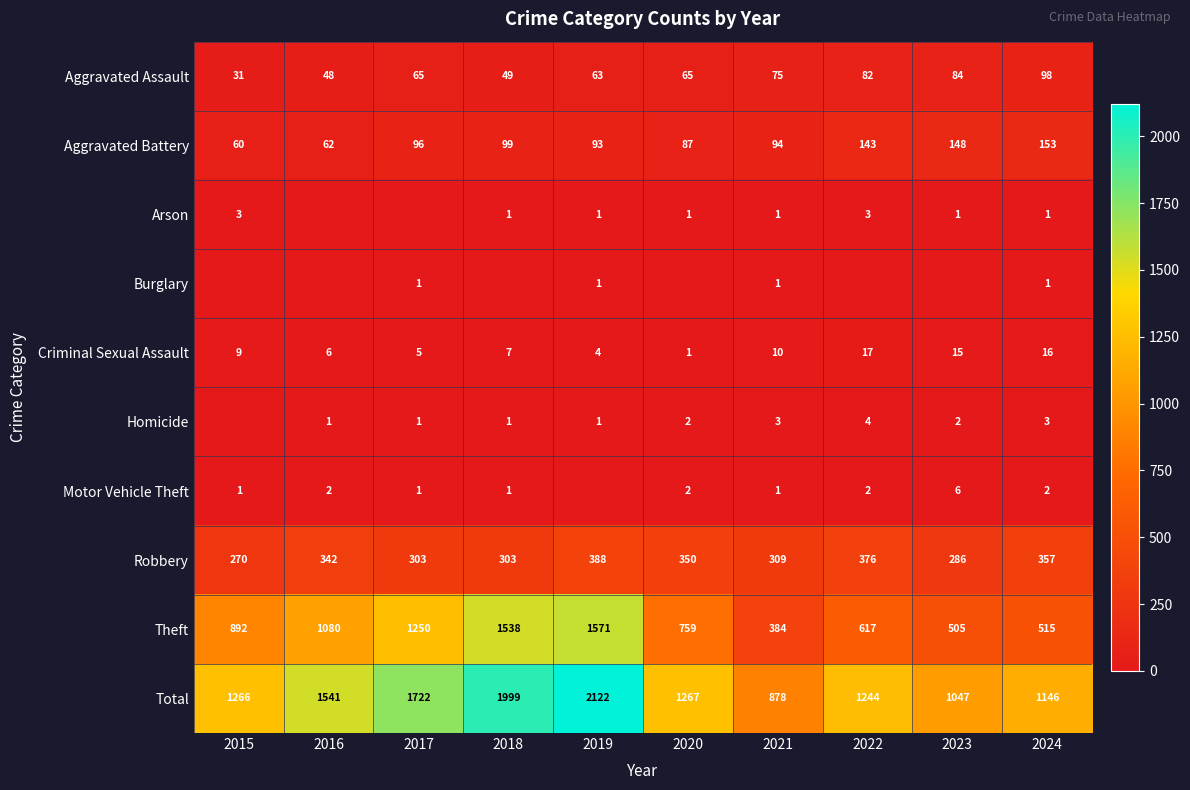

Read the Criminal Sexual Assault value at 2024, to the nearest 10.

20